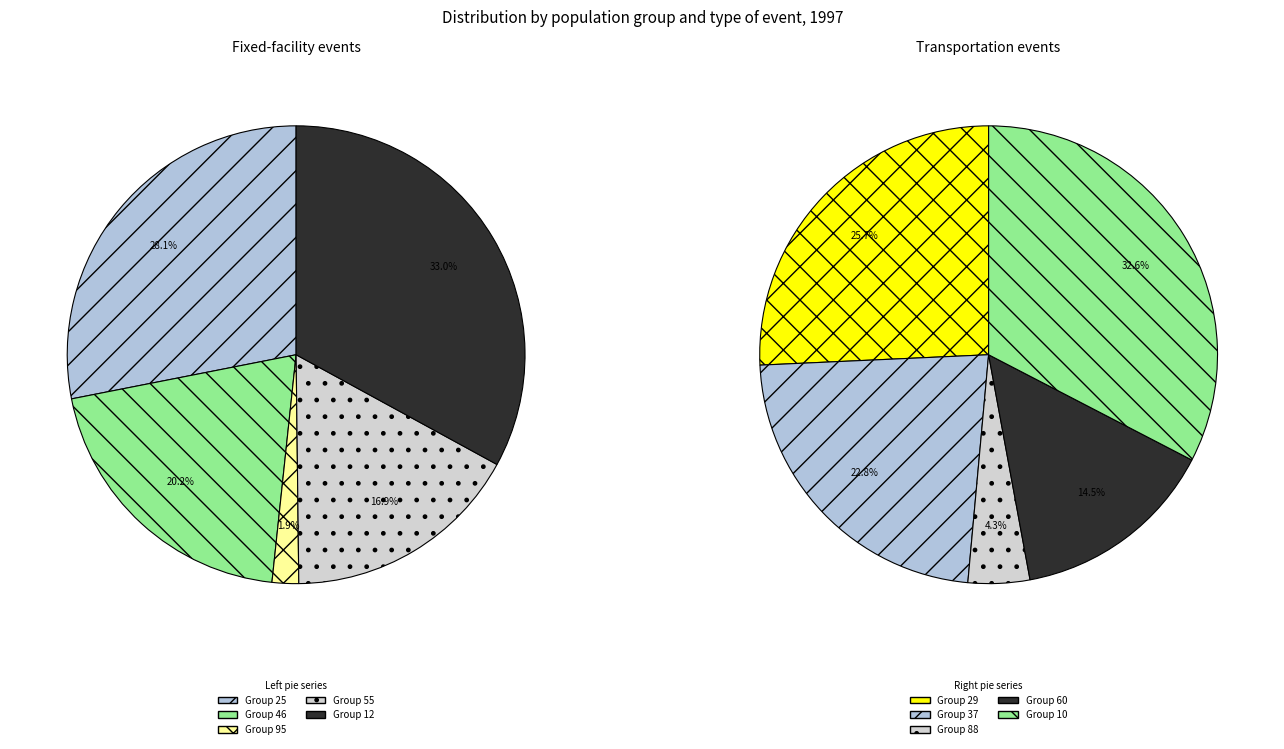

Is it true that 46 is 30% of the pie?

False